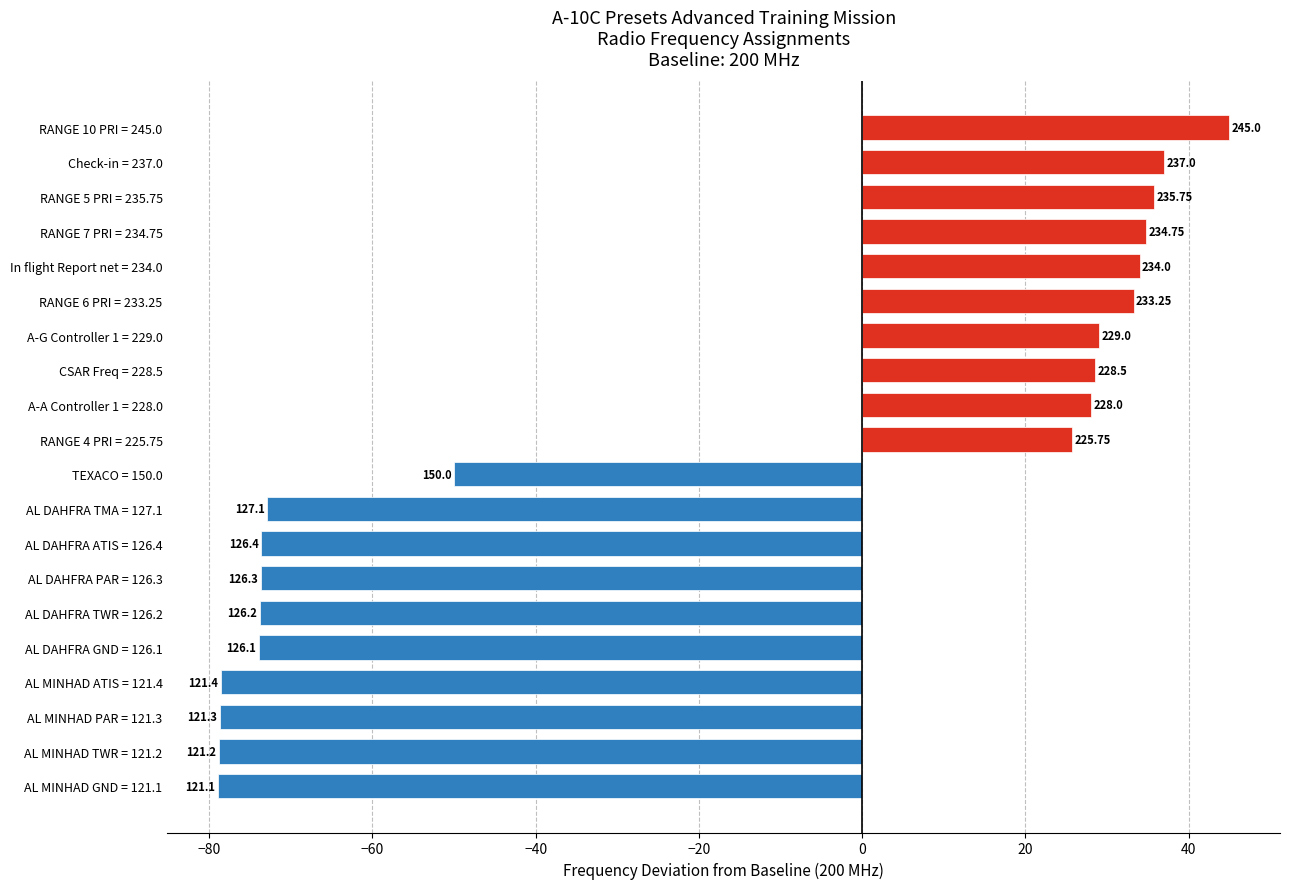

Are the bars horizontal?

Yes